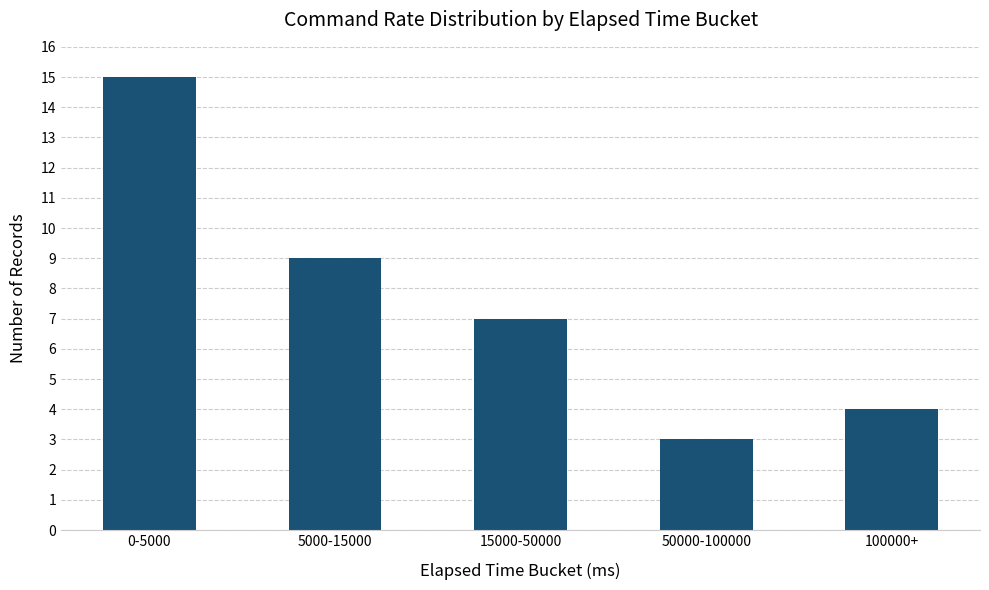

What is the label of the 5th bar from the right?

0-5000